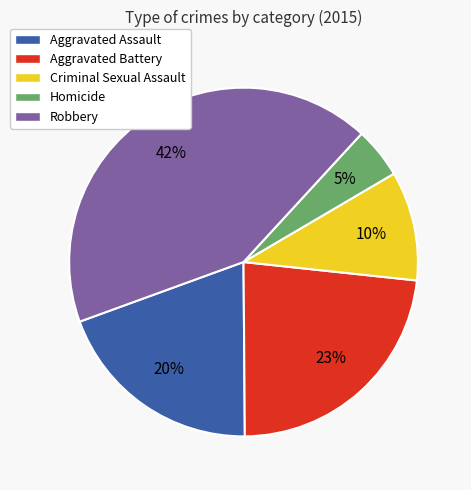

To the nearest percent, what percentage of the pie is Robbery?

42%